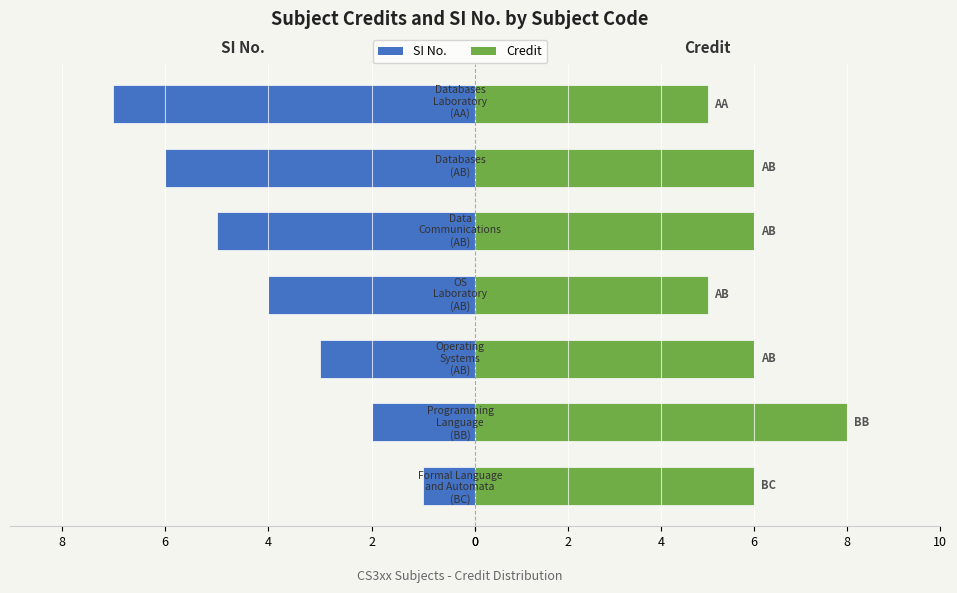

Between 2 and 0, which series saw the biggest shift?

SI No.